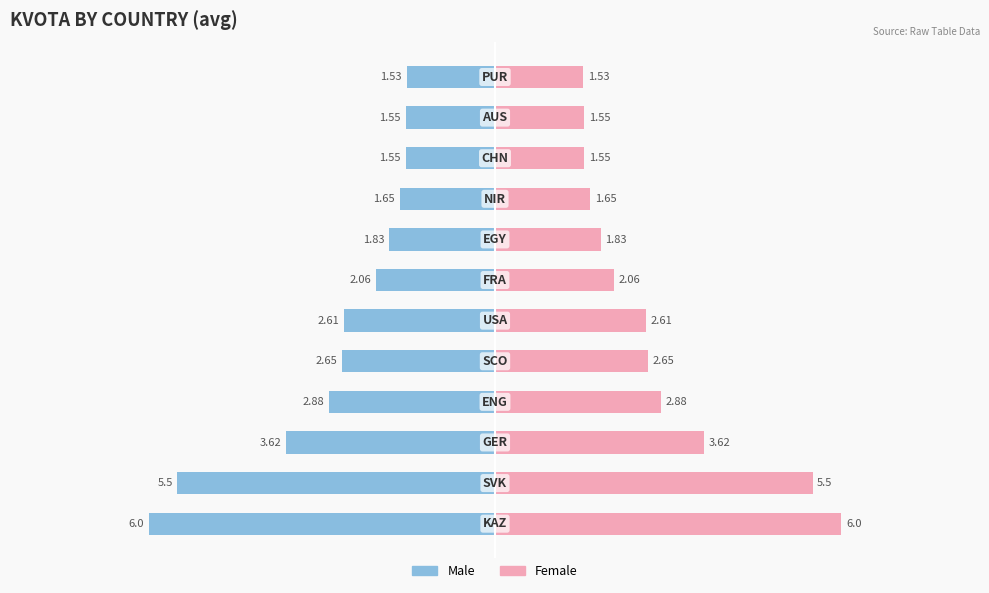

Which series has the largest total across all categories?

Female